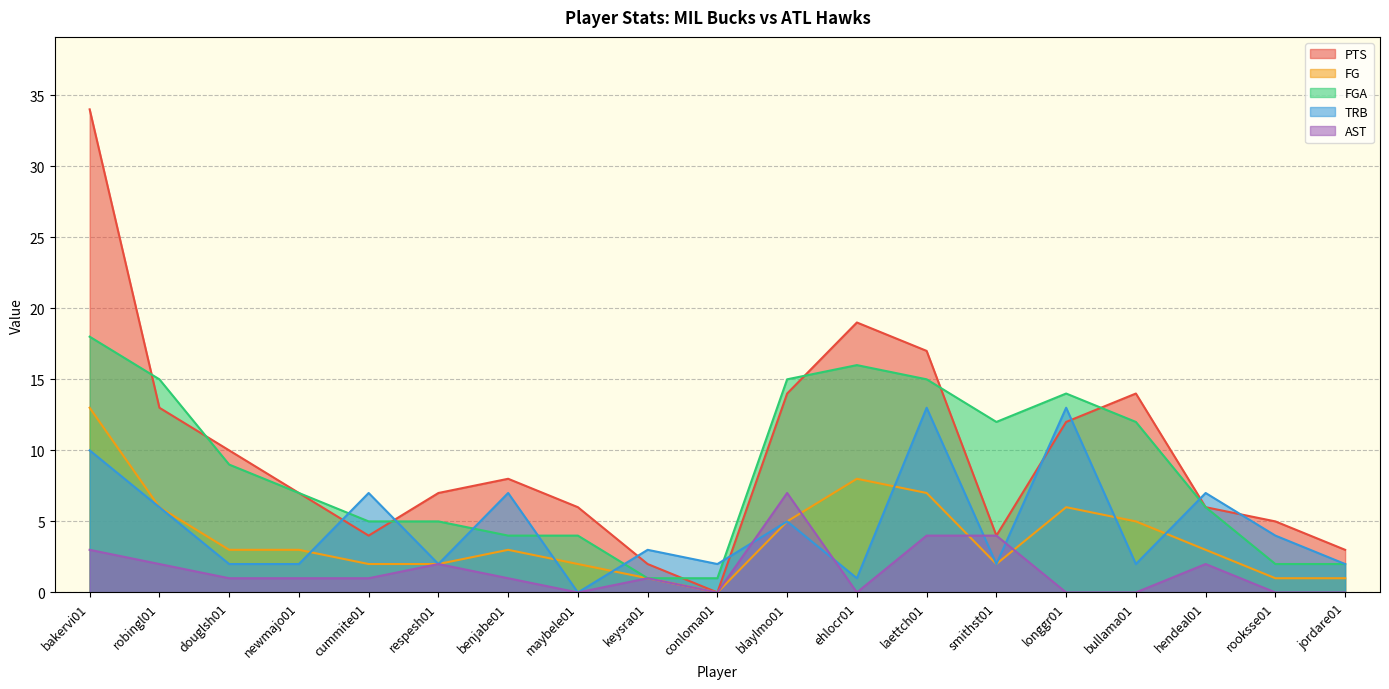

Which series ends up on top after the final intersection of PTS and FGA?

PTS